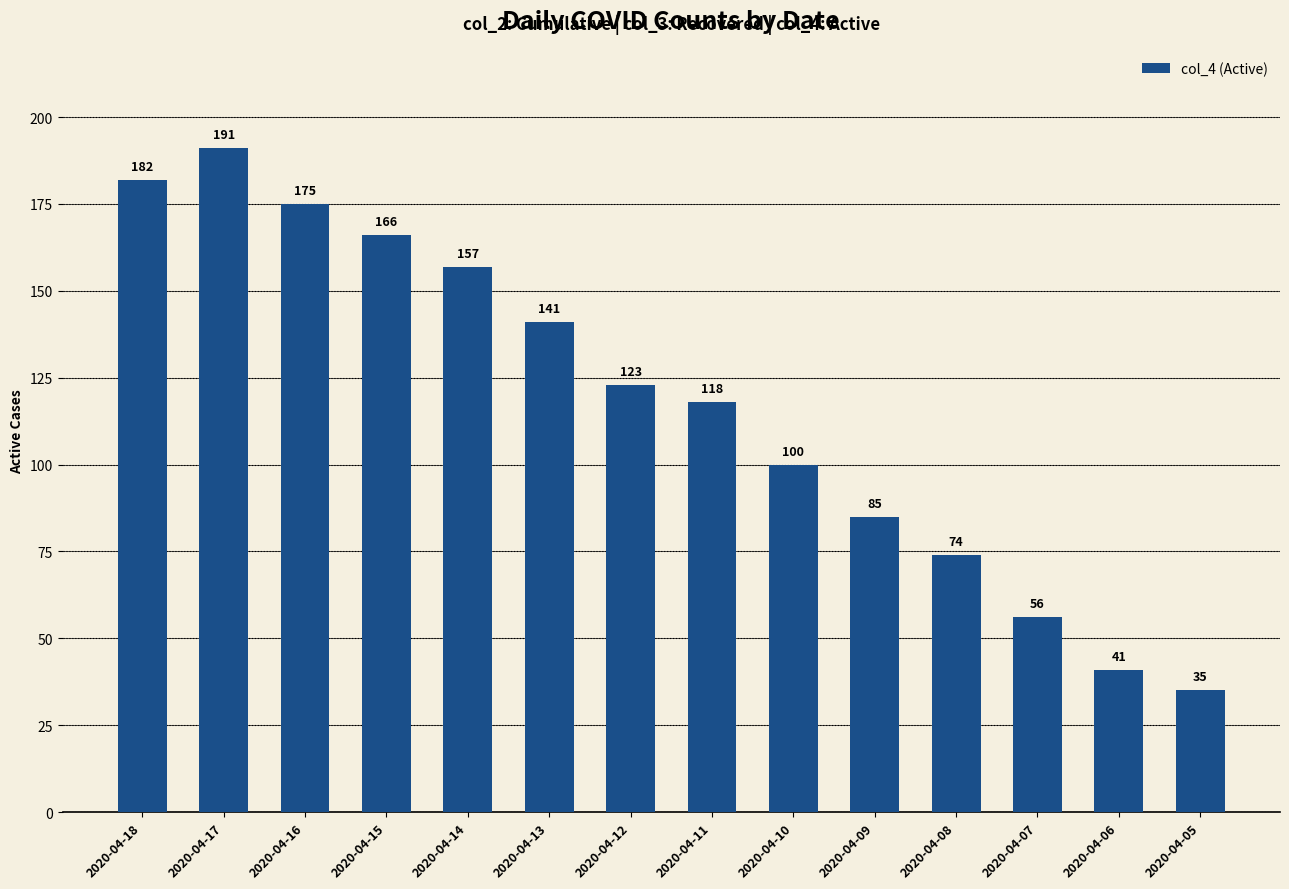

Which has a higher value, 2020-04-17 or 2020-04-13?

2020-04-17